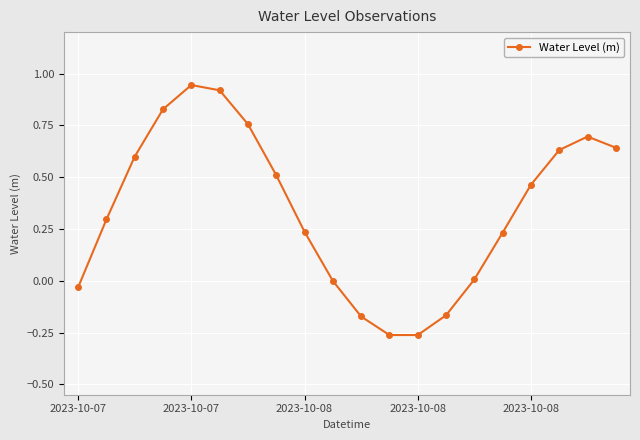

What is the difference between the second highest and minimum values?

1.2